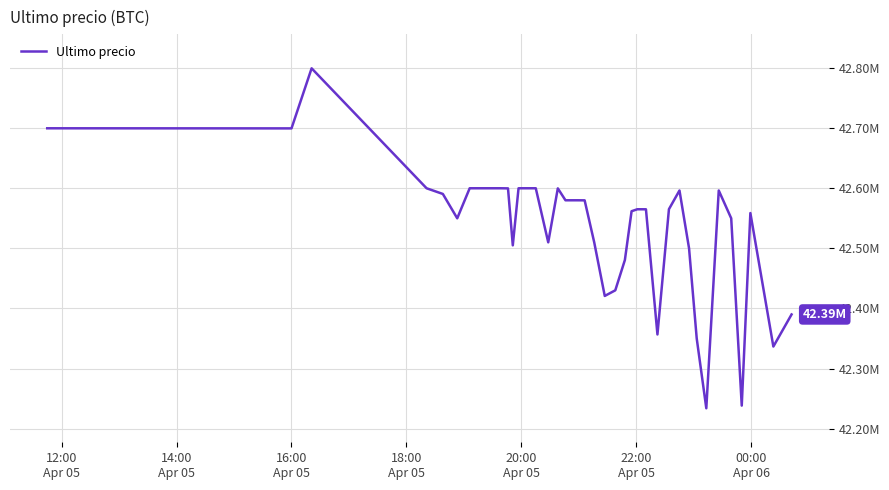

Does the chart display data point markers on the line(s)?

No